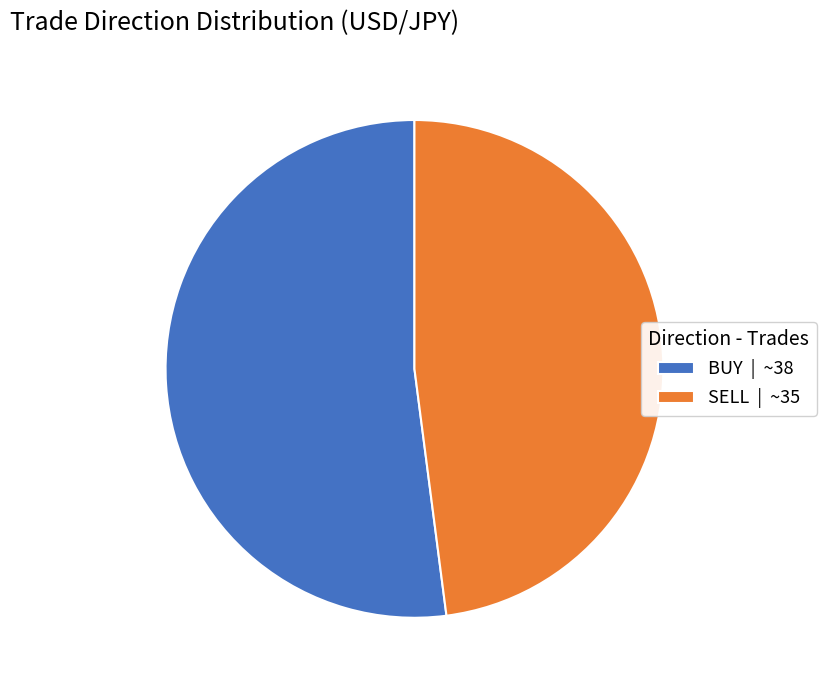

What is the largest slice in the pie chart?

BUY